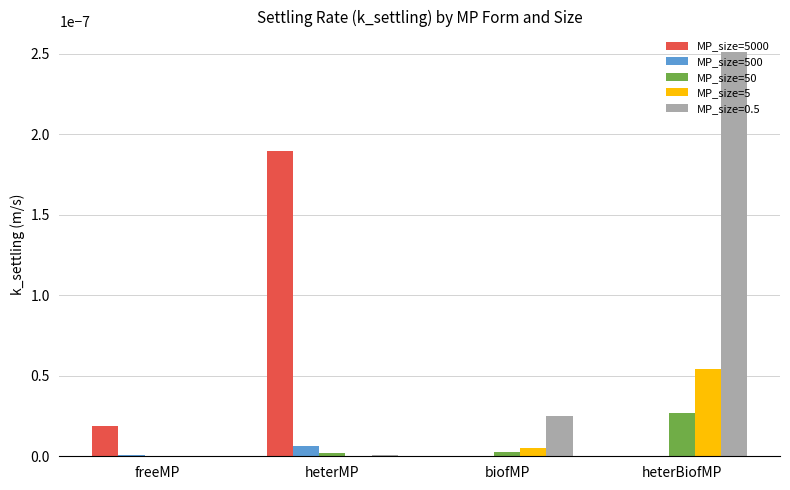

At which category is the sum across all series the highest?

heterBiofMP